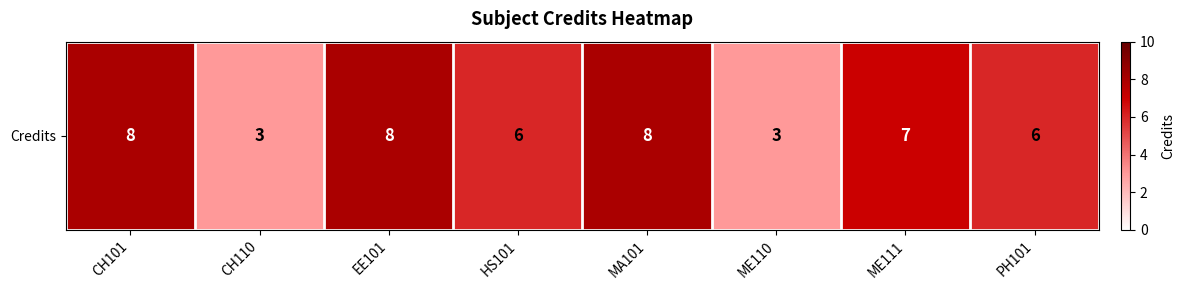

What is the ratio of the value at PH101 to the value at ME110?

2.0